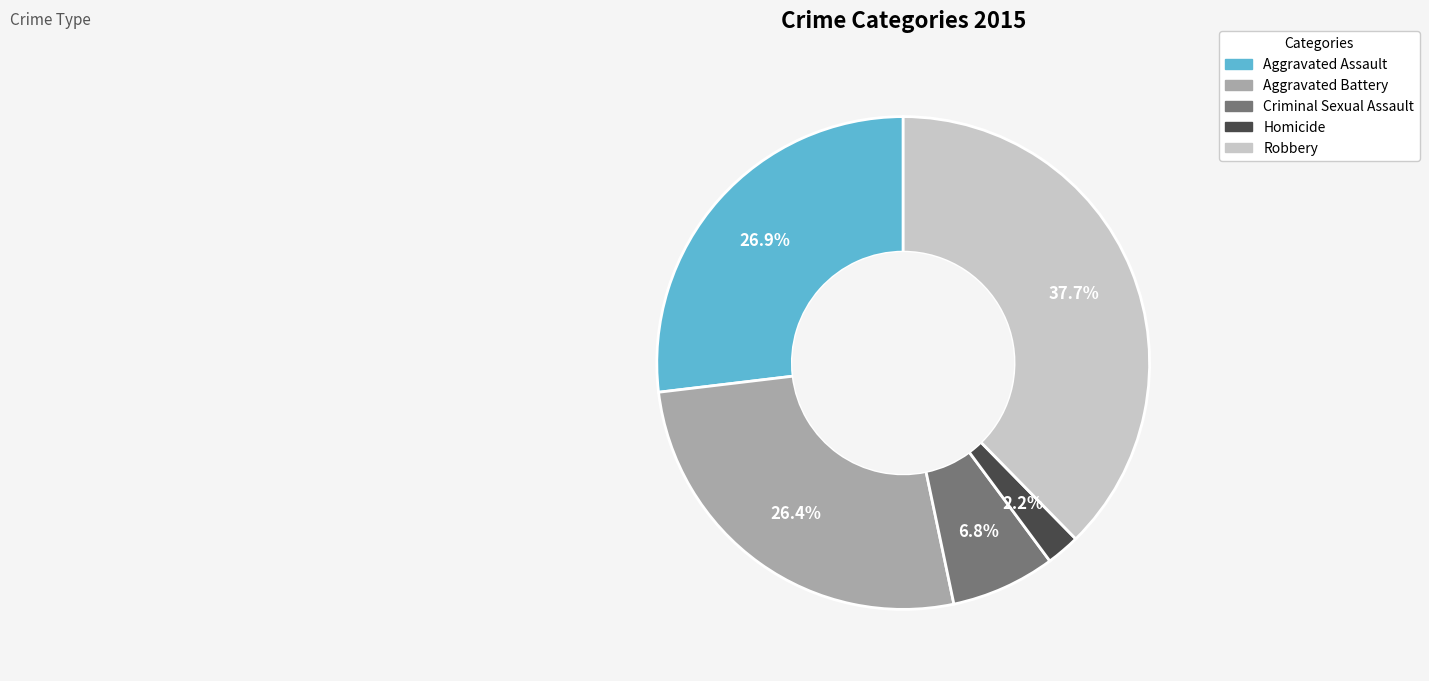

Combined, what portion of the pie is Criminal Sexual Assault and Homicide?

9.0%